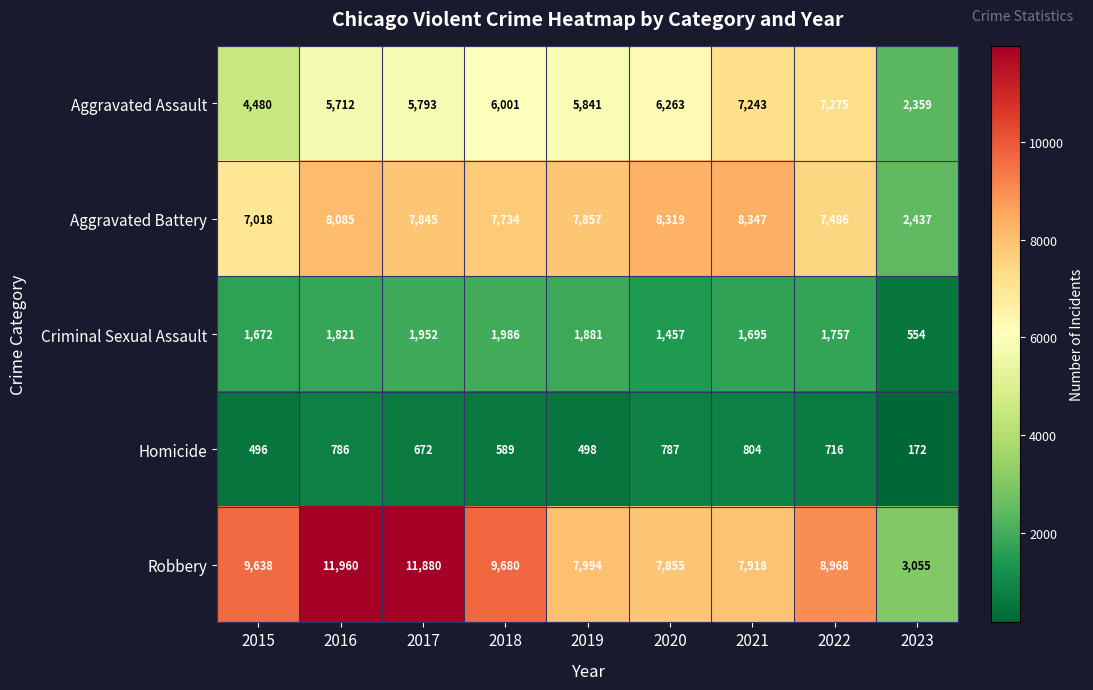

What is the difference between the second highest and second lowest values in the Homicide series?

291